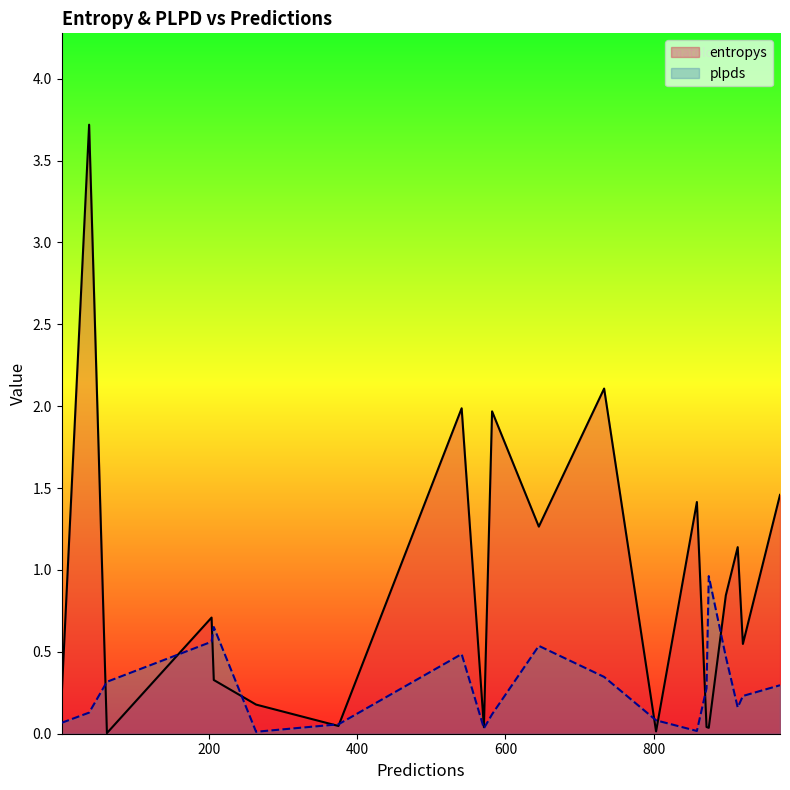

Rank the series by their maximum value, from highest to lowest.

entropys, plpds